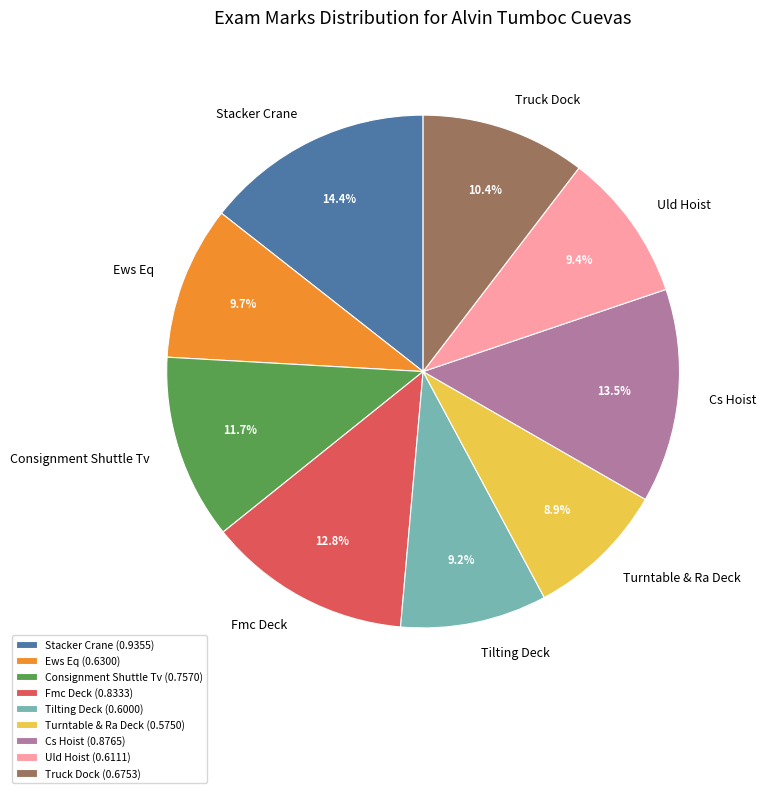

To the nearest percent, what is the average slice percentage?

11%